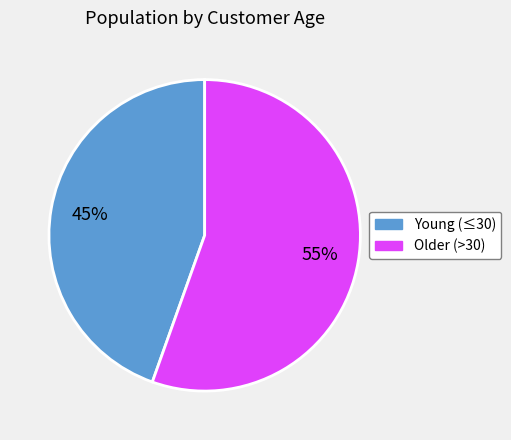

To the nearest percent, what is the average slice percentage?

50%